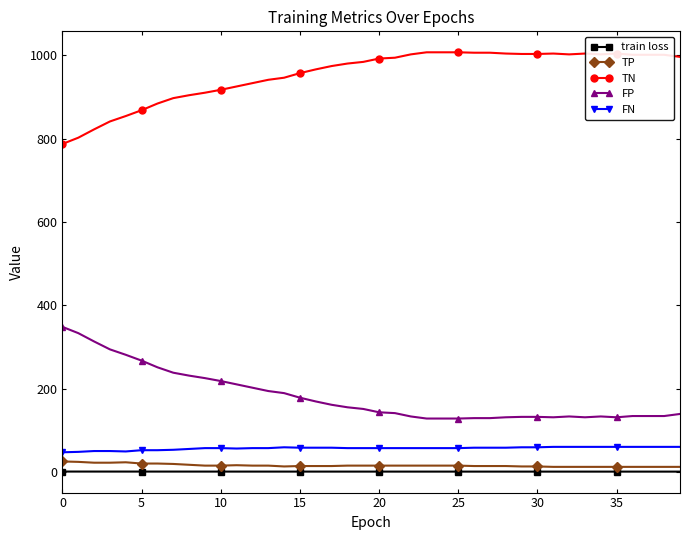

What is the minimum value for FN?

47.0